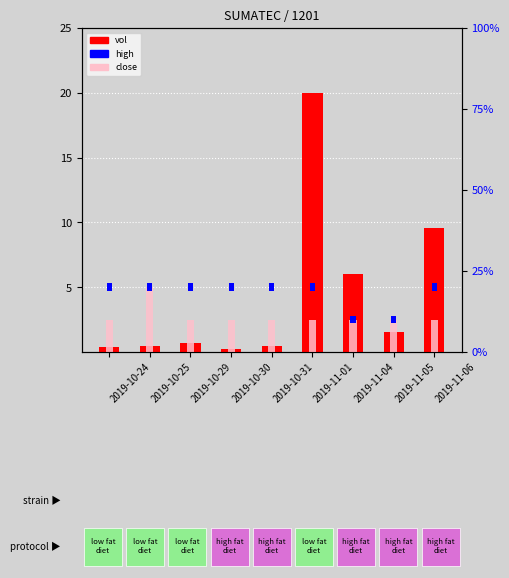

Which category has the lowest value in the close series?

2019-10-24